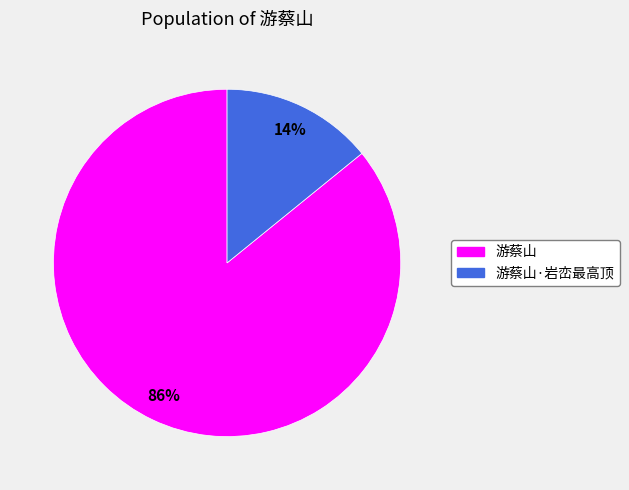

To the nearest percent, what is the difference between the largest and smallest slice percentages?

72%